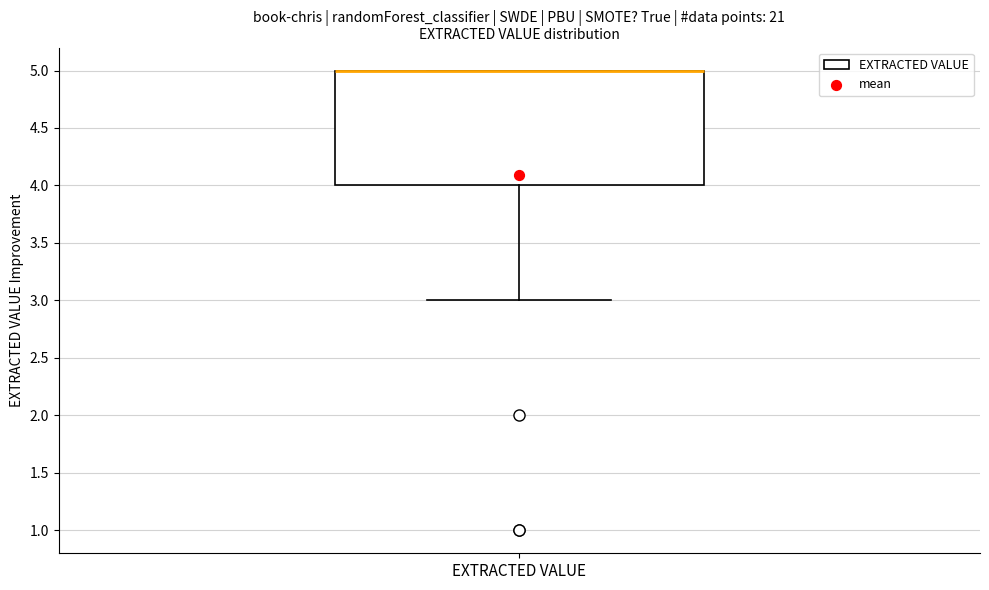

Where is the upper edge of the box for EXTRACTED VALUE on the y-axis? The values are not printed on the chart, so give them approximately, as read against the axis.

5